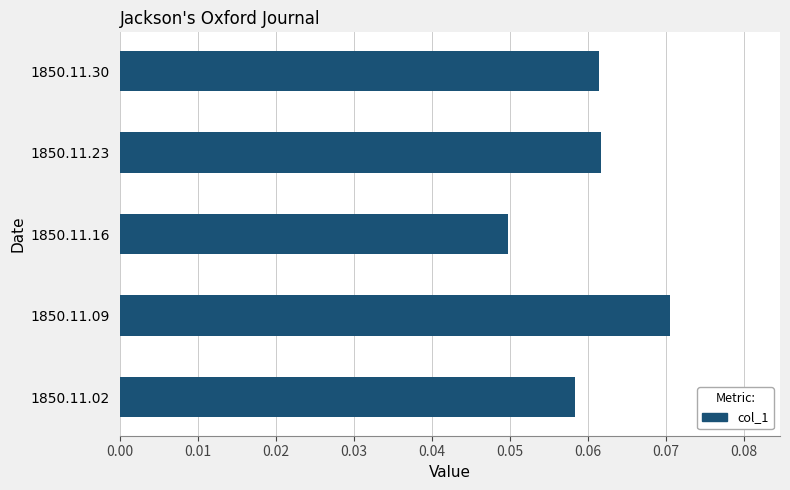

Which category has the highest value across all series?

1850.11.09